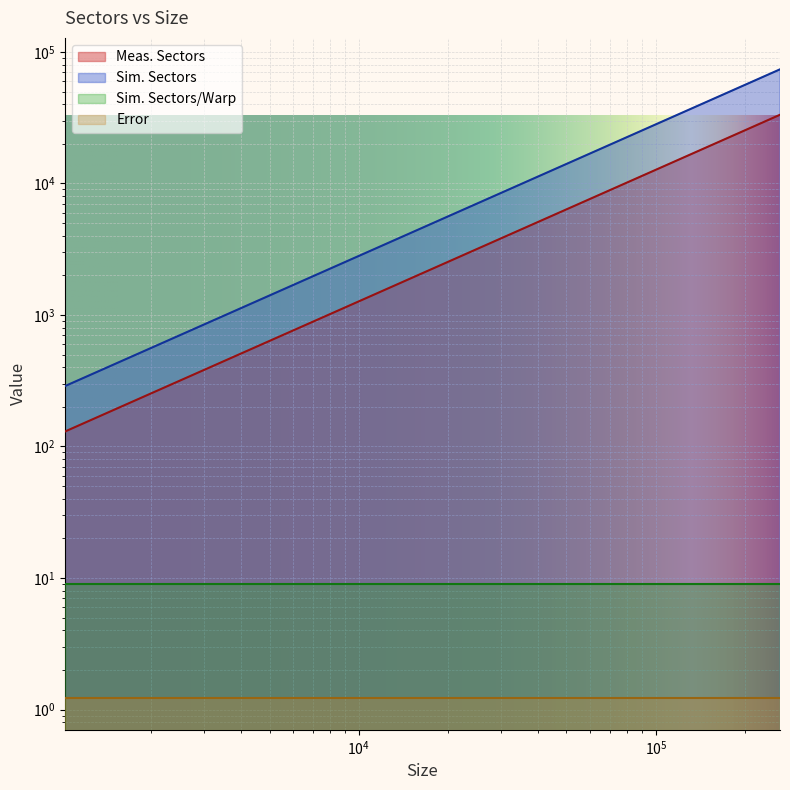

What is the value of the Meas. Sectors point at the 2nd from the left?

260